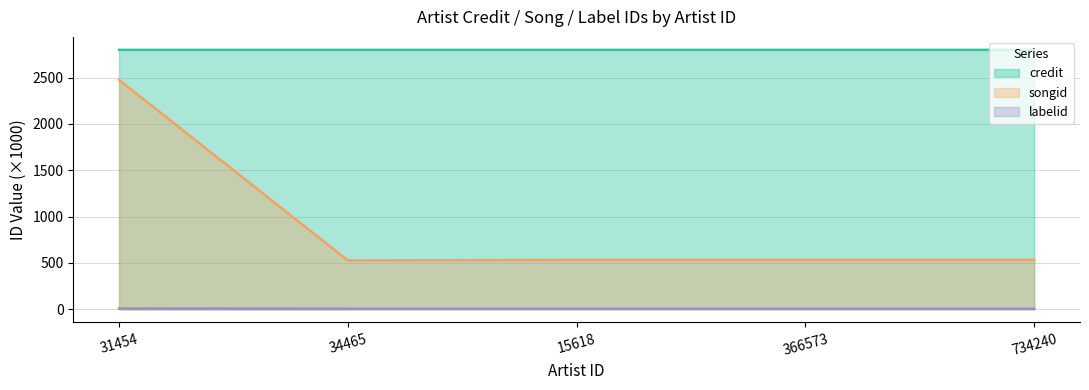

How many lines are shown in the chart?

3